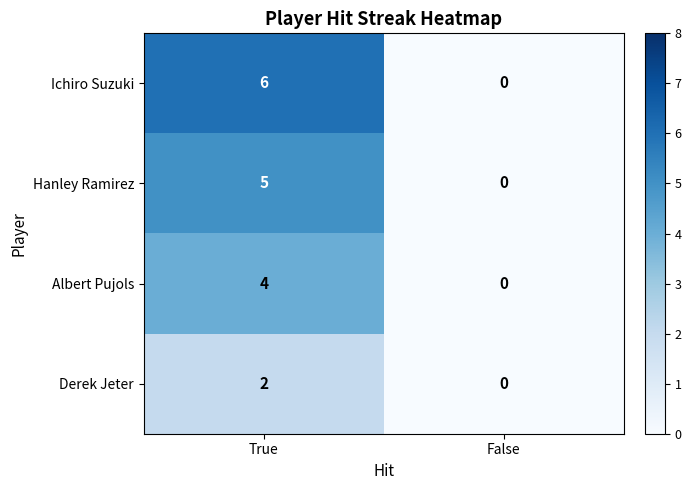

Is it true that Hanley Ramirez equals 5 at True?

True